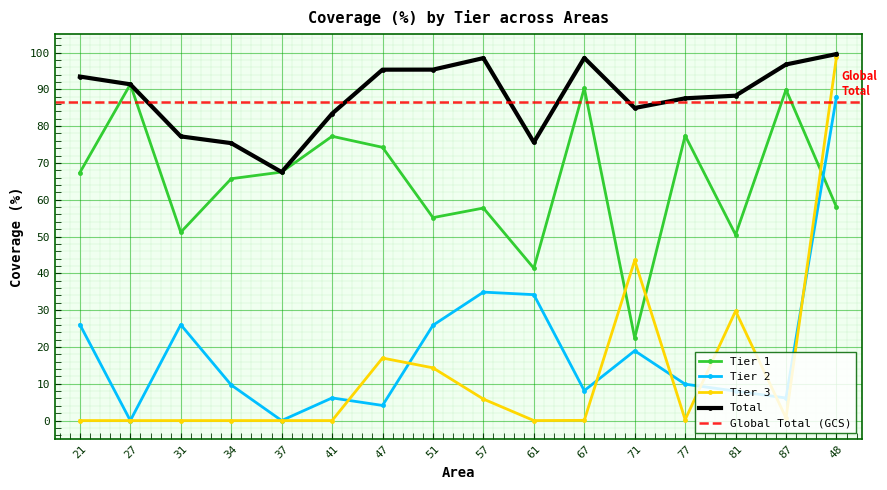

True or false: Tier 1 has a value of 50.5 at 81.

True